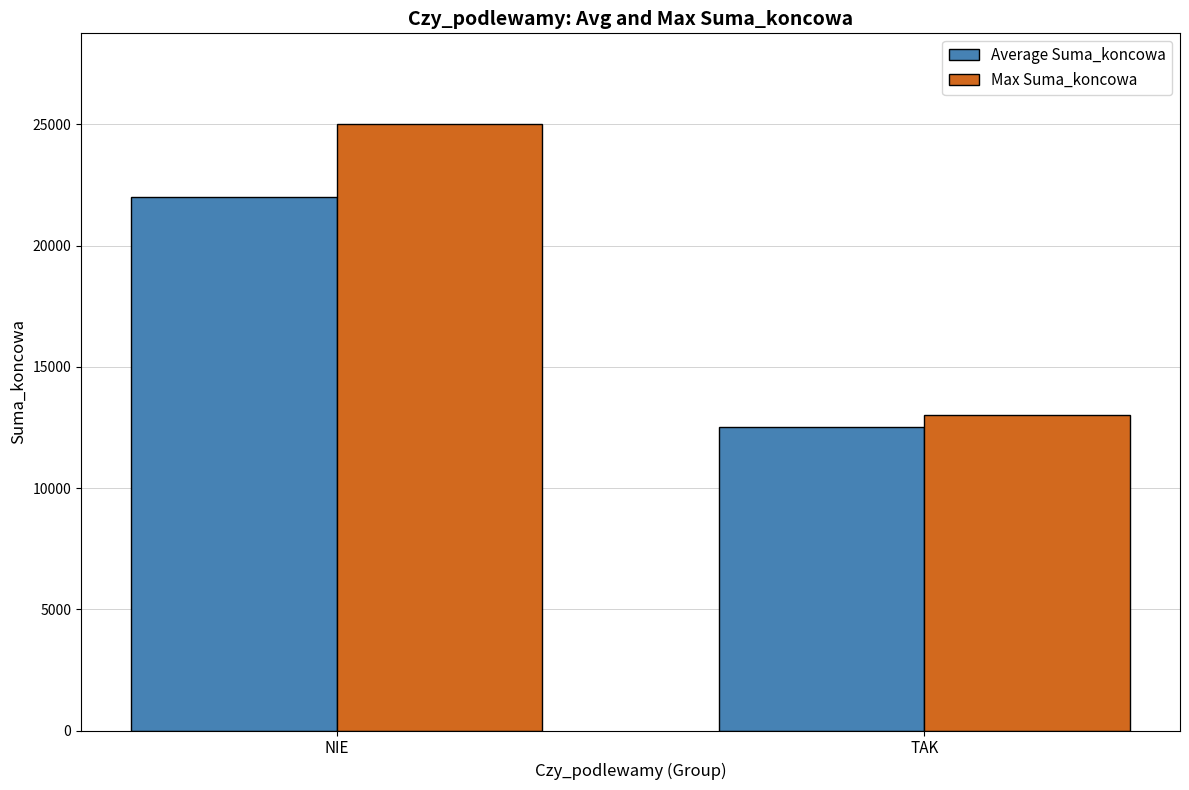

What is the label of the 1st bar from the right?

TAK